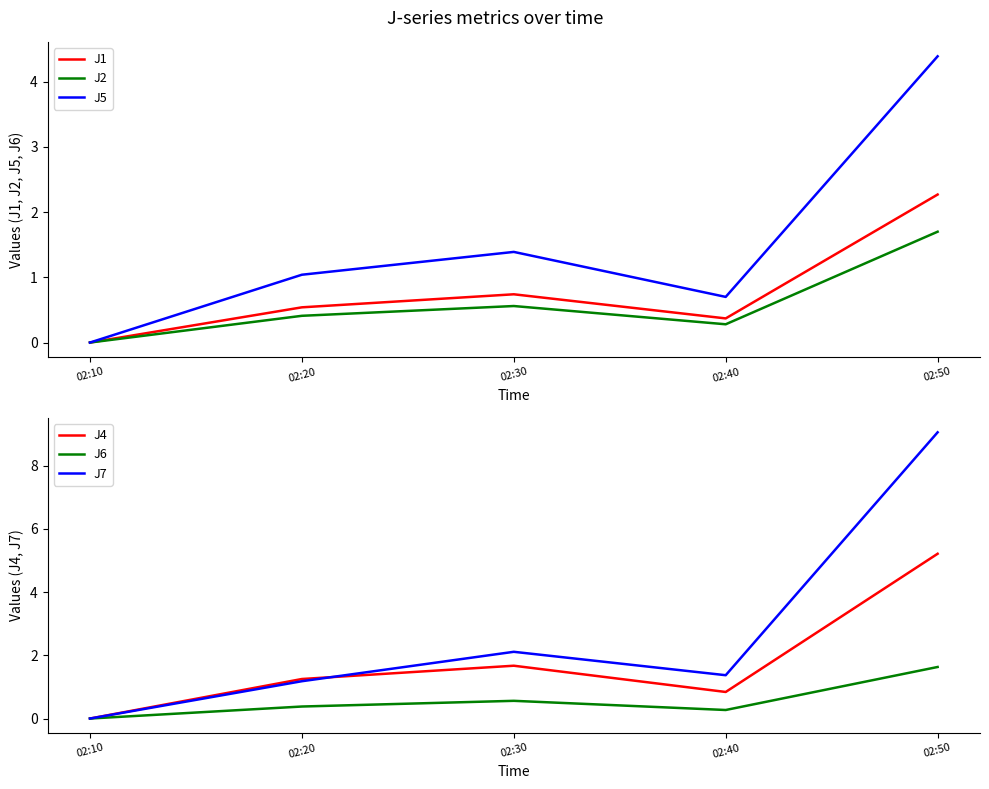

Reading right to left, extract all data points from this chart.

J1: 02:50=2.3	02:40=0.4	02:30=0.7	02:20=0.5	02:10=0.0
J2: 02:50=1.7	02:40=0.3	02:30=0.6	02:20=0.4	02:10=0.0
J5: 02:50=4.4	02:40=0.7	02:30=1.4	02:20=1.0	02:10=0.0
J4: 02:50=5.2	02:40=0.8	02:30=1.7	02:20=1.2	02:10=0.0
J6: 02:50=1.6	02:40=0.3	02:30=0.6	02:20=0.4	02:10=0.0
J7: 02:50=9.1	02:40=1.4	02:30=2.1	02:20=1.2	02:10=0.0